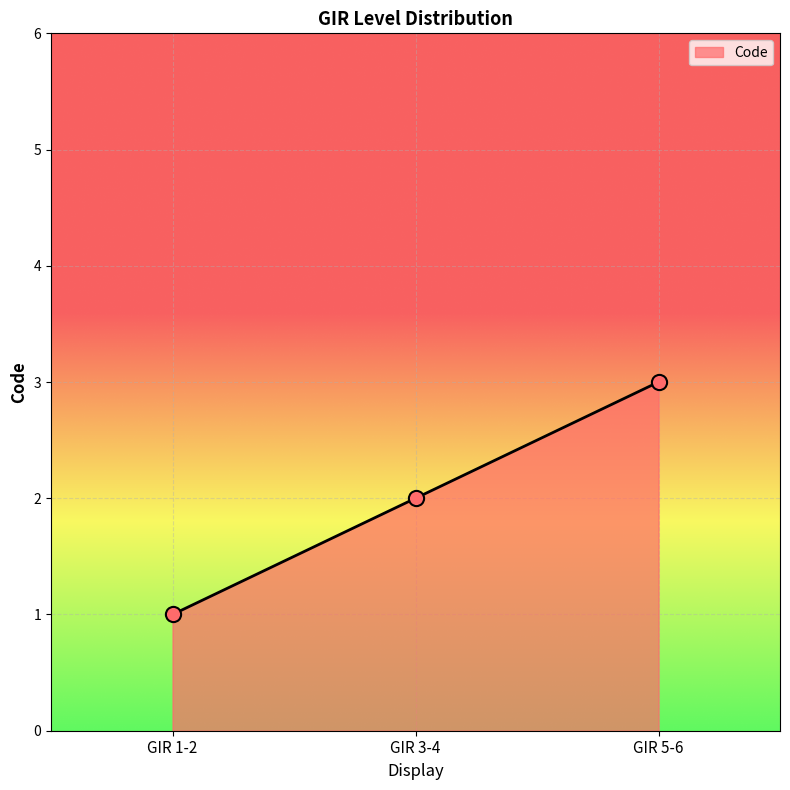

What is the change in value from GIR 1-2 to GIR 3-4?

+1